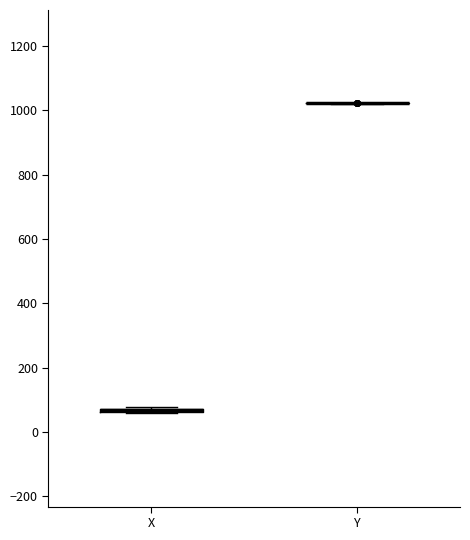

Where is the lower edge of the box for X on the y-axis? The values are not printed on the chart, so give them approximately, as read against the axis.

60